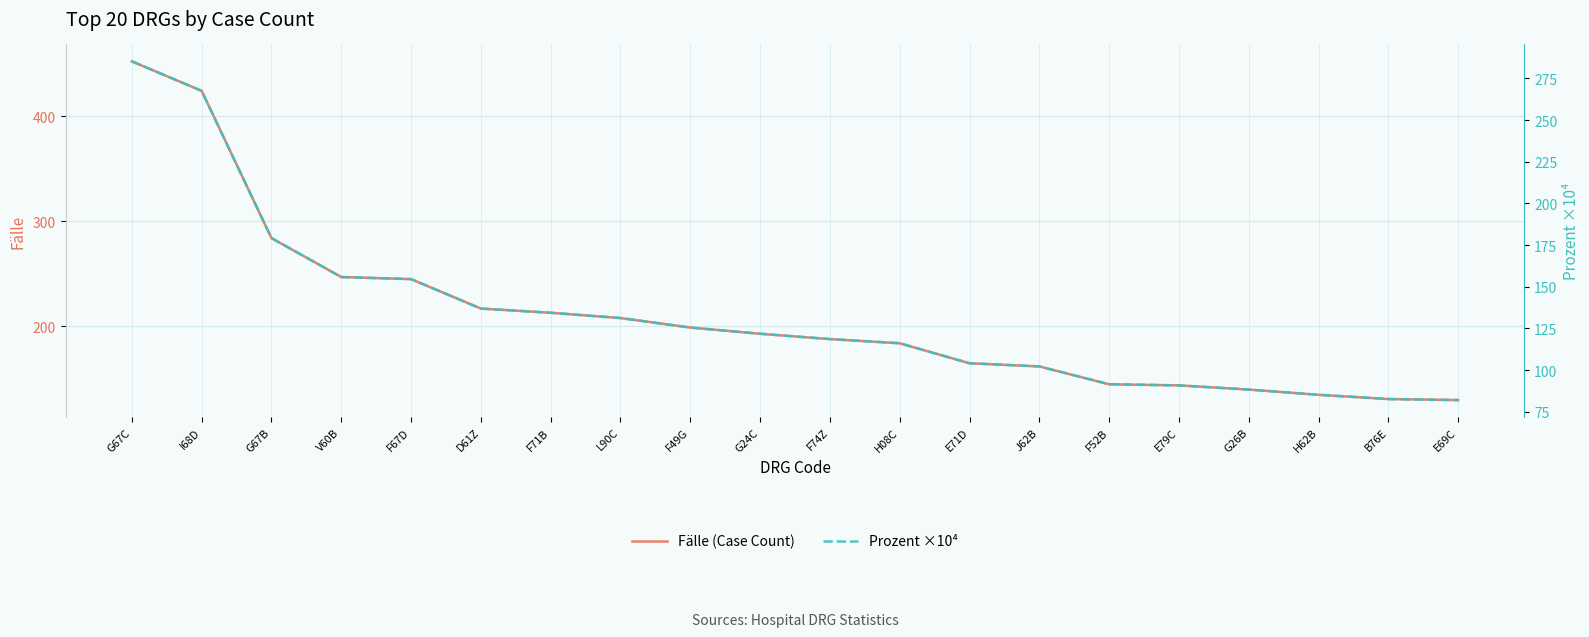

Read the Fälle (Case Count) value at E69C.

130